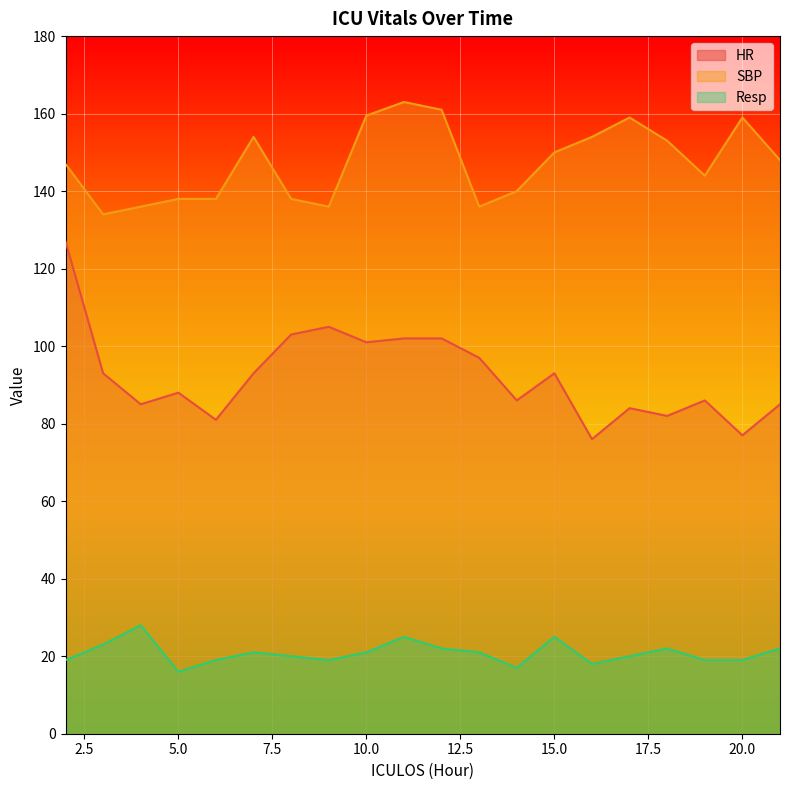

What is the value of the SBP point at the 2nd from the left?

134.0